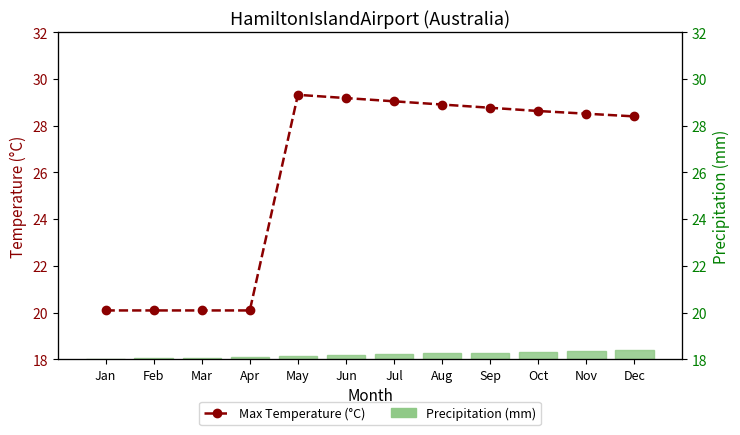

How many values in the Max Temperature (°C) series are below 28?

4